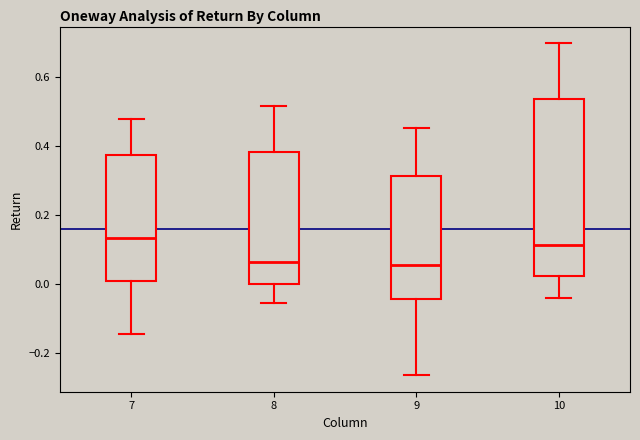

Where does the upper whisker of the box at x = 8 end on the y-axis? The values are not printed on the chart, so give them approximately, as read against the axis.

0.52